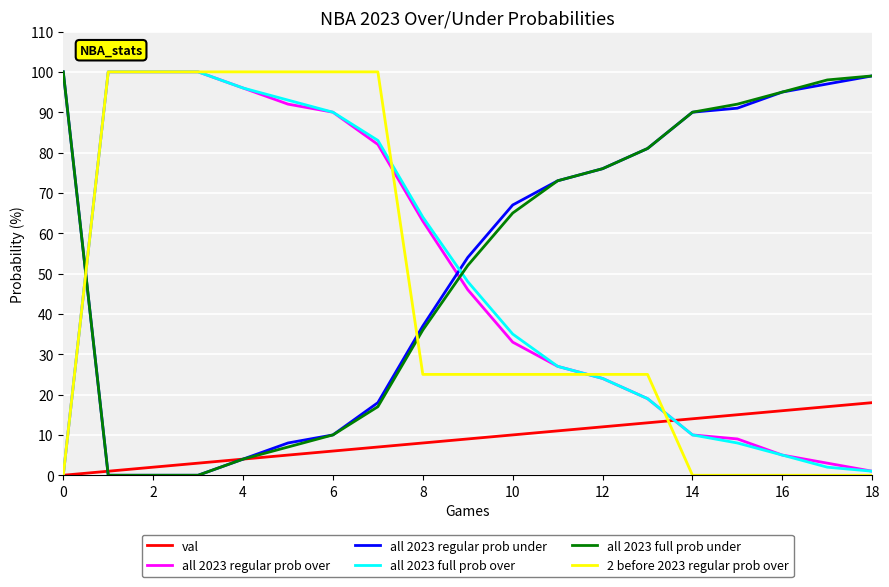

Does the chart display data point markers on the line(s)?

No